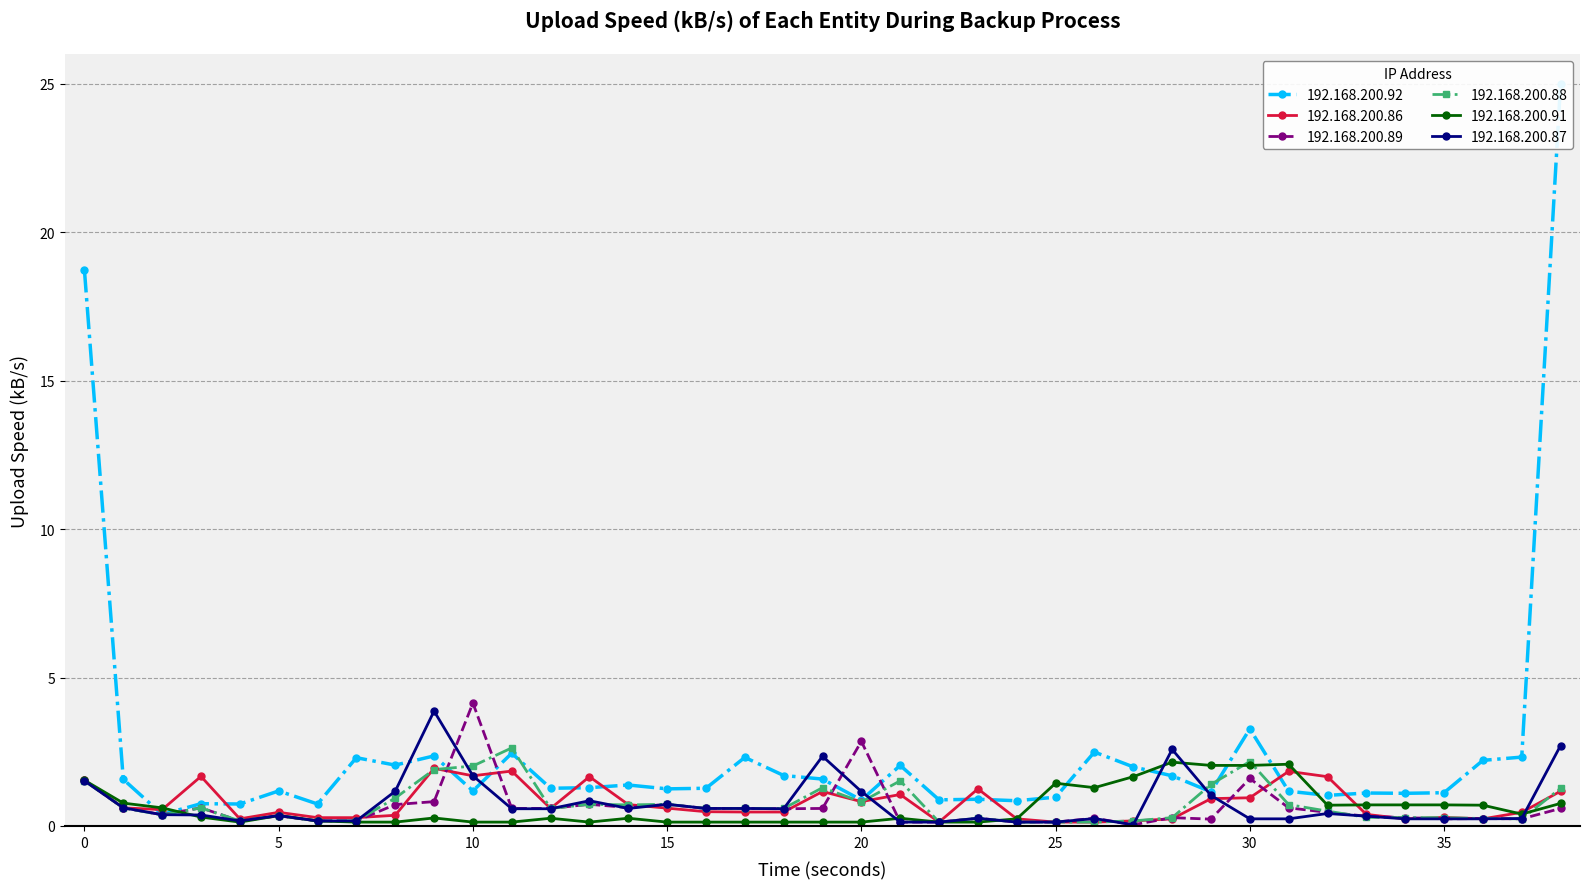

True or false: 192.168.200.87 has more than 1 points higher than both neighbors.

True